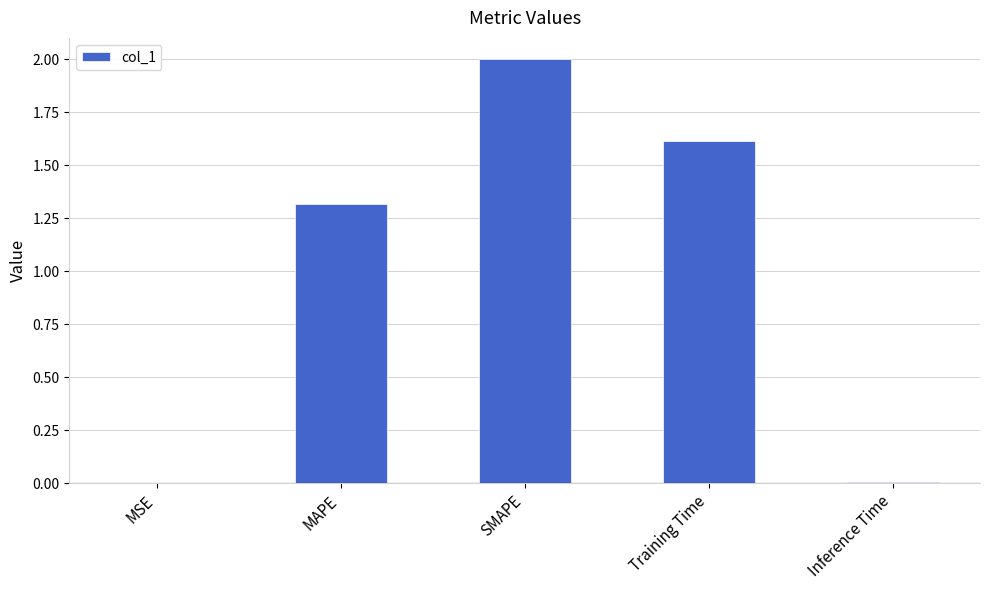

What is the change in value from MSE to MAPE?

+1.3